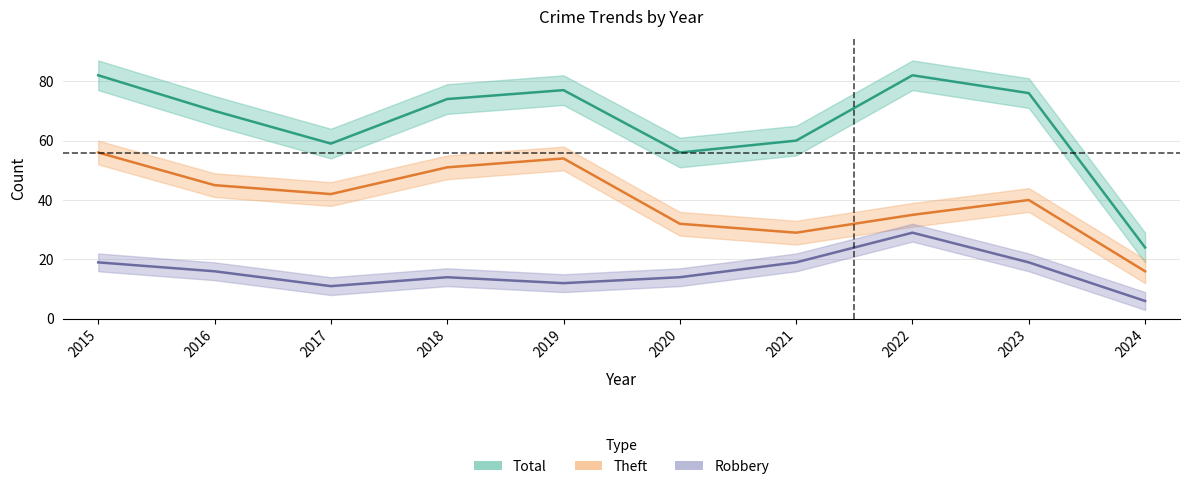

Does the chart have visible grid lines?

Yes